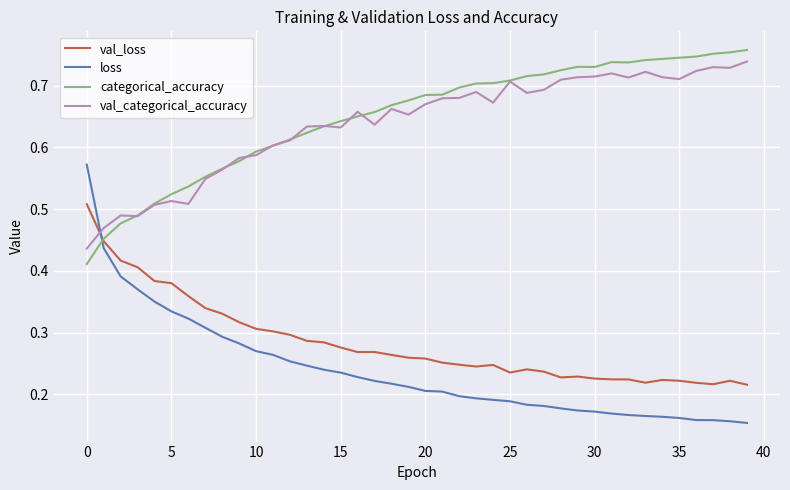

True or false: categorical_accuracy and val_loss intersect in this chart.

True